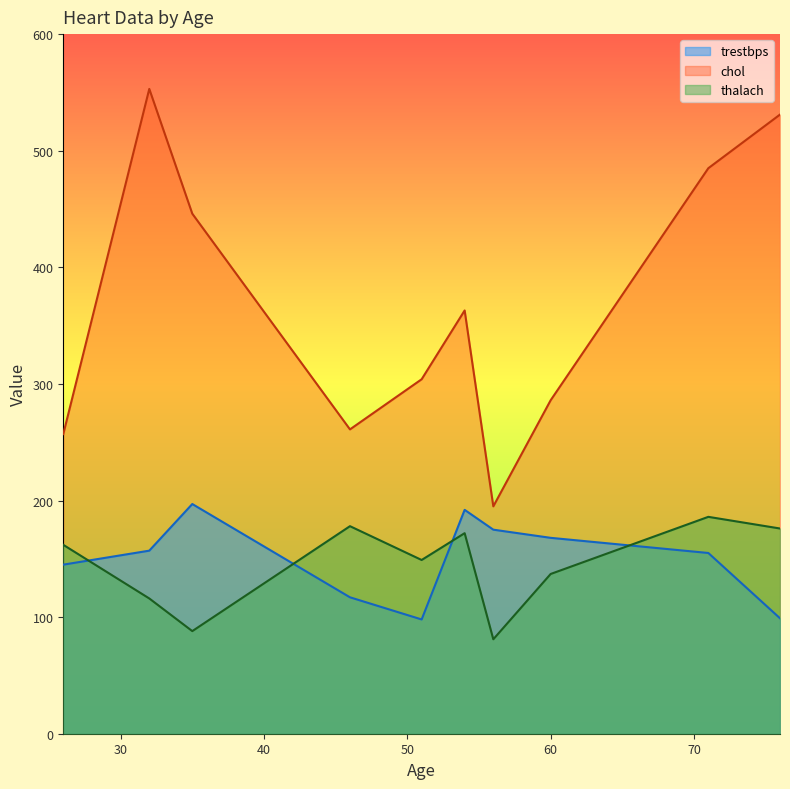

Which series has the widest spread of values?

chol